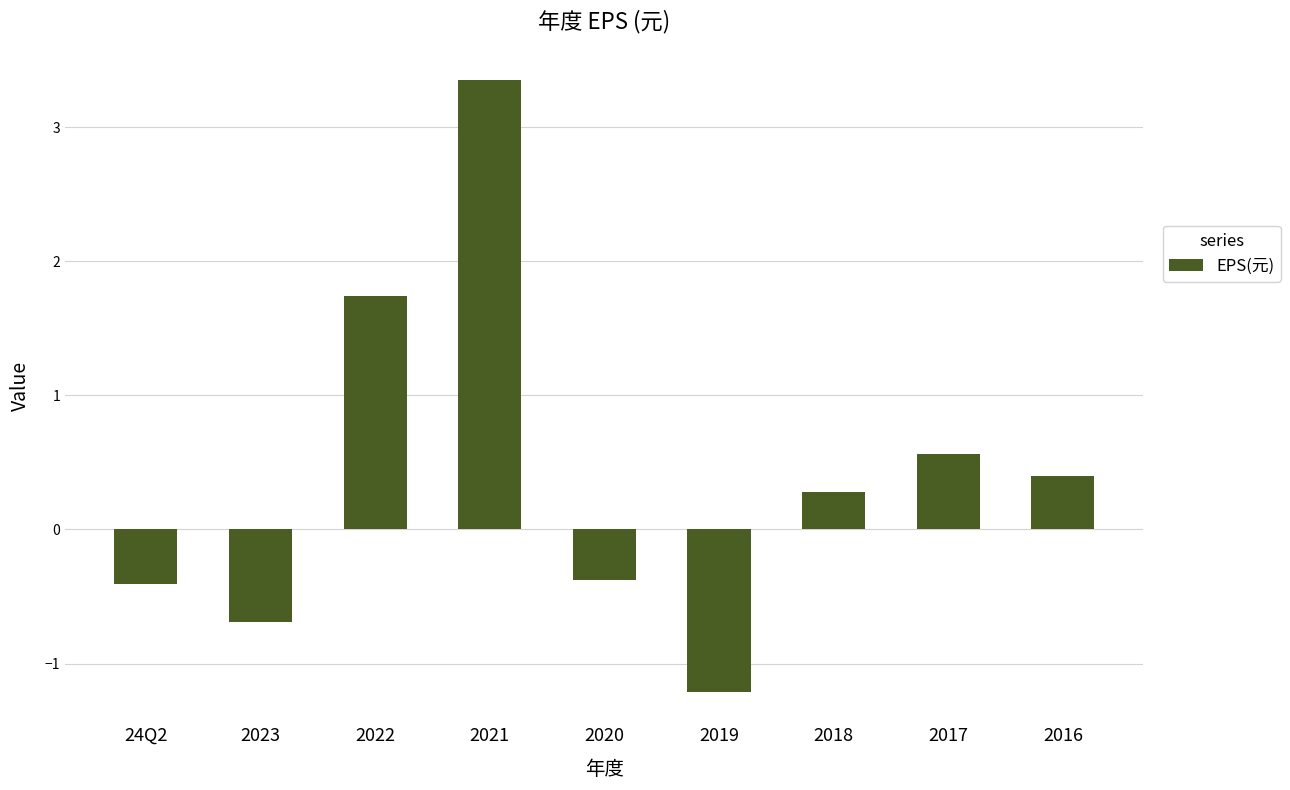

How many values exceed 0?

5